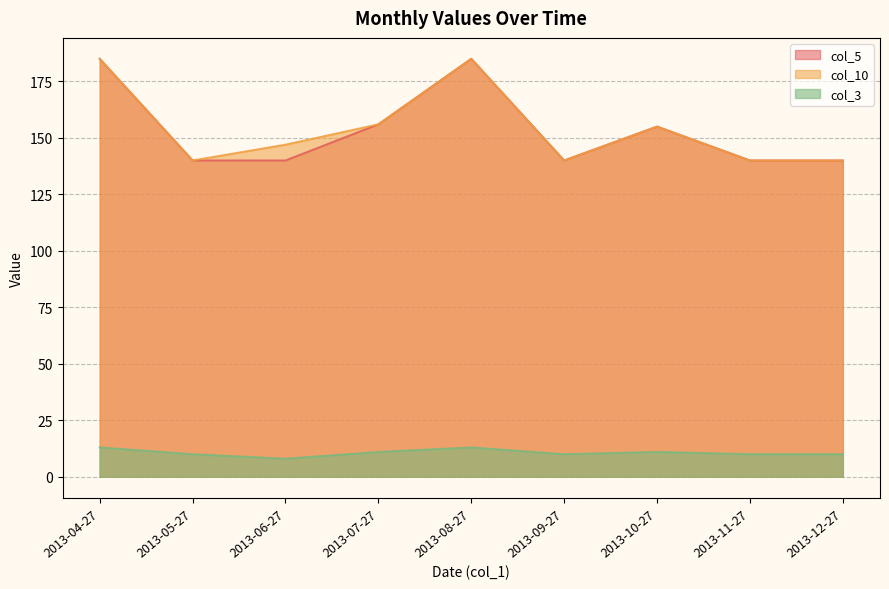

Rank the categories by col_5 value from lowest to highest.

2013-05-27, 2013-06-27, 2013-09-27, 2013-11-27, 2013-12-27, 2013-10-27, 2013-07-27, 2013-04-27, 2013-08-27